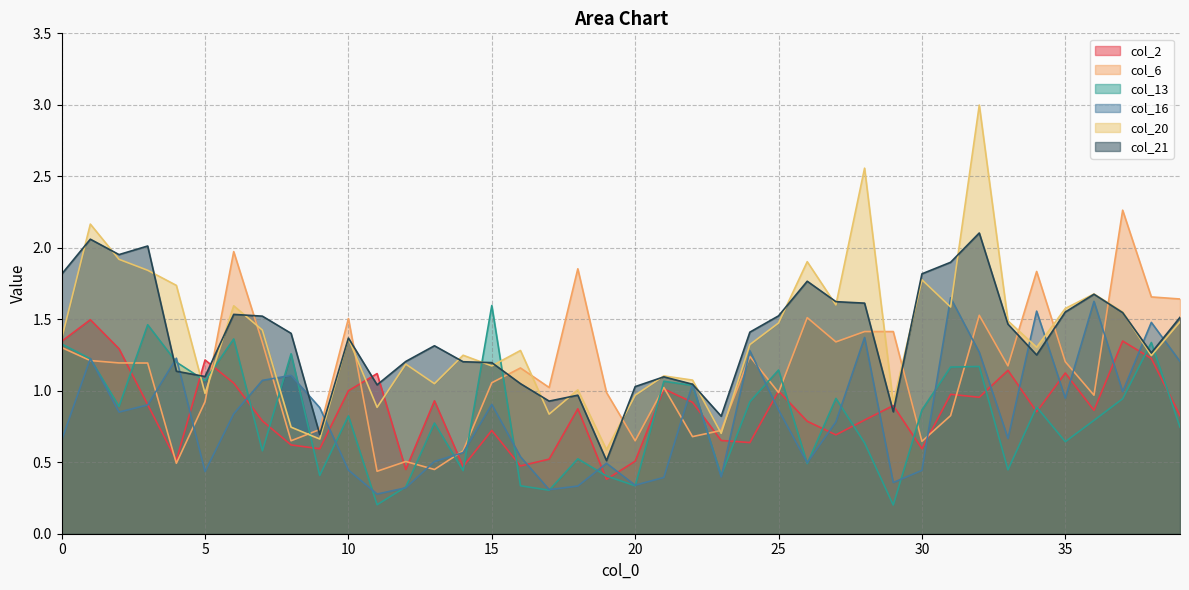

Reading left to right, extract all data points from this chart.

col_2: 0=1.3	1=1.5	2=1.3	3=0.9	4=0.5	5=1.2	6=1.1	7=0.8	8=0.6	9=0.6	10=1.0	11=1.1	12=0.4	13=0.9	14=0.5	15=0.7	16=0.5	17=0.5	18=0.9	19=0.4	20=0.5	21=1.0	22=0.9	23=0.7	24=0.6	25=1.0	26=0.8	27=0.7	28=0.8	29=0.9	30=0.6	31=1.0	32=1.0	33=1.1	34=0.9	35=1.1	36=0.9	37=1.3	38=1.2	39=0.8
col_6: 0=1.3	1=1.2	2=1.2	3=1.2	4=0.5	5=0.9	6=2.0	7=1.3	8=0.7	9=0.7	10=1.5	11=0.4	12=0.5	13=0.4	14=0.6	15=1.1	16=1.2	17=1.0	18=1.9	19=1.0	20=0.7	21=1.0	22=0.7	23=0.7	24=1.2	25=1.0	26=1.5	27=1.3	28=1.4	29=1.4	30=0.6	31=0.8	32=1.5	33=1.2	34=1.8	35=1.2	36=1.0	37=2.3	38=1.7	39=1.6
col_13: 0=1.3	1=1.2	2=0.9	3=1.5	4=1.2	5=1.1	6=1.4	7=0.6	8=1.3	9=0.4	10=0.8	11=0.2	12=0.3	13=0.8	14=0.4	15=1.6	16=0.3	17=0.3	18=0.5	19=0.4	20=0.3	21=1.1	22=1.0	23=0.4	24=0.9	25=1.1	26=0.5	27=0.9	28=0.6	29=0.2	30=0.9	31=1.2	32=1.2	33=0.4	34=0.9	35=0.6	36=0.8	37=0.9	38=1.3	39=0.7
col_16: 0=0.7	1=1.2	2=0.9	3=0.9	4=1.2	5=0.4	6=0.8	7=1.1	8=1.1	9=0.9	10=0.4	11=0.3	12=0.3	13=0.5	14=0.6	15=0.9	16=0.5	17=0.3	18=0.3	19=0.5	20=0.3	21=0.4	22=1.0	23=0.4	24=1.3	25=0.9	26=0.5	27=0.8	28=1.4	29=0.4	30=0.4	31=1.7	32=1.3	33=0.7	34=1.6	35=0.9	36=1.6	37=1.0	38=1.5	39=1.2
col_20: 0=1.4	1=2.2	2=1.9	3=1.8	4=1.7	5=1.0	6=1.6	7=1.4	8=0.7	9=0.7	10=1.4	11=0.9	12=1.2	13=1.0	14=1.2	15=1.2	16=1.3	17=0.8	18=1.0	19=0.6	20=1.0	21=1.1	22=1.1	23=0.7	24=1.3	25=1.5	26=1.9	27=1.6	28=2.6	29=0.9	30=1.8	31=1.6	32=3.0	33=1.5	34=1.3	35=1.6	36=1.7	37=1.6	38=1.2	39=1.5
col_21: 0=1.8	1=2.1	2=2.0	3=2.0	4=1.1	5=1.1	6=1.5	7=1.5	8=1.4	9=0.7	10=1.4	11=1.0	12=1.2	13=1.3	14=1.2	15=1.2	16=1.0	17=0.9	18=1.0	19=0.5	20=1.0	21=1.1	22=1.0	23=0.8	24=1.4	25=1.5	26=1.8	27=1.6	28=1.6	29=0.9	30=1.8	31=1.9	32=2.1	33=1.5	34=1.3	35=1.6	36=1.7	37=1.5	38=1.3	39=1.5